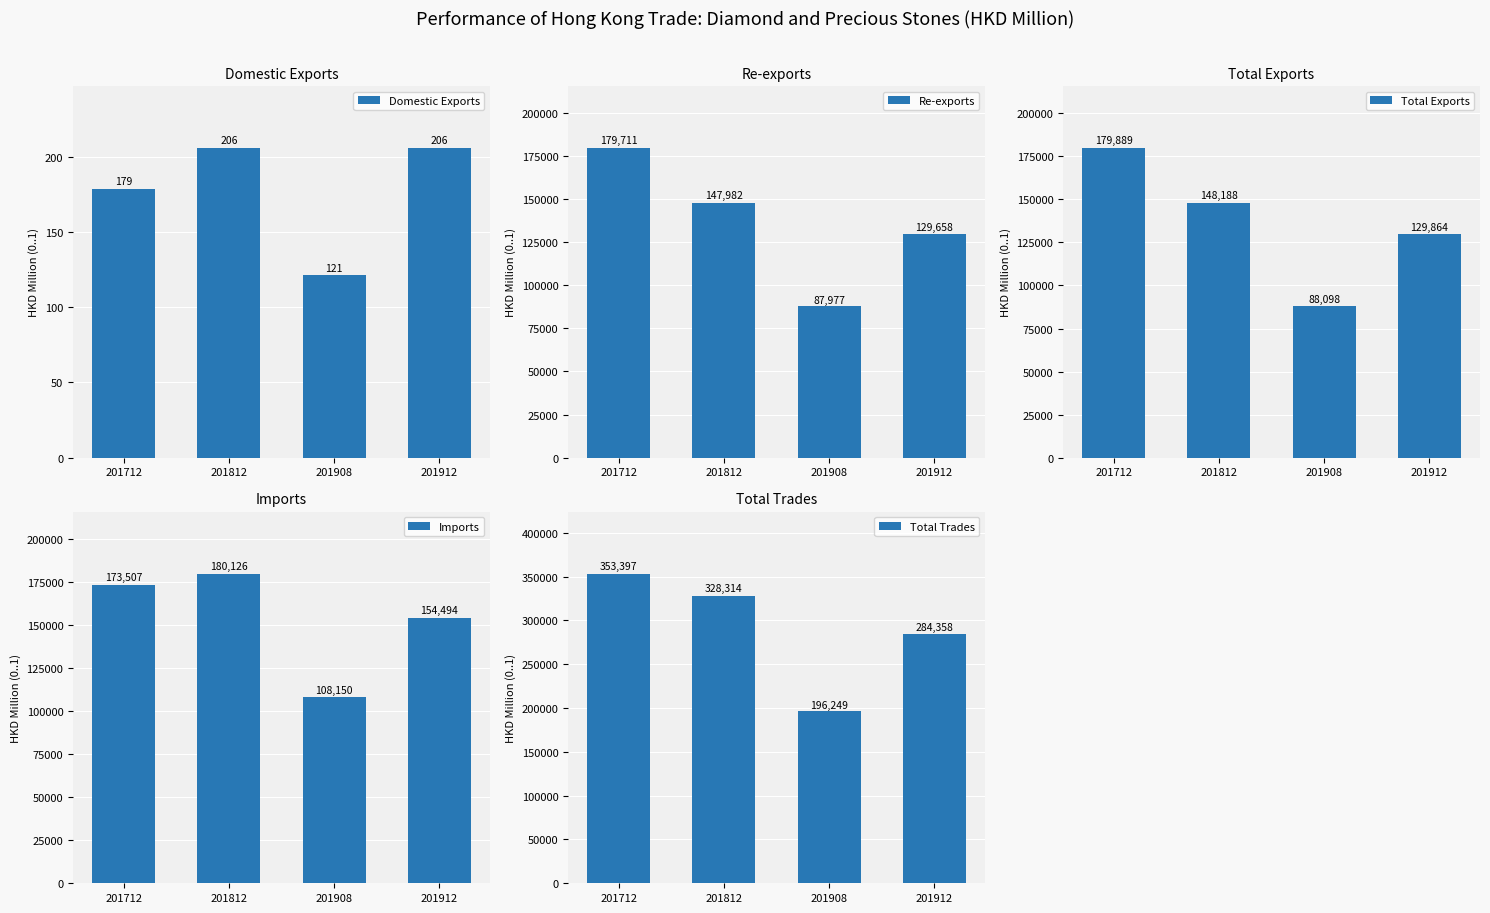

Between 201712 and 201912, which series saw the biggest shift?

Total Trades